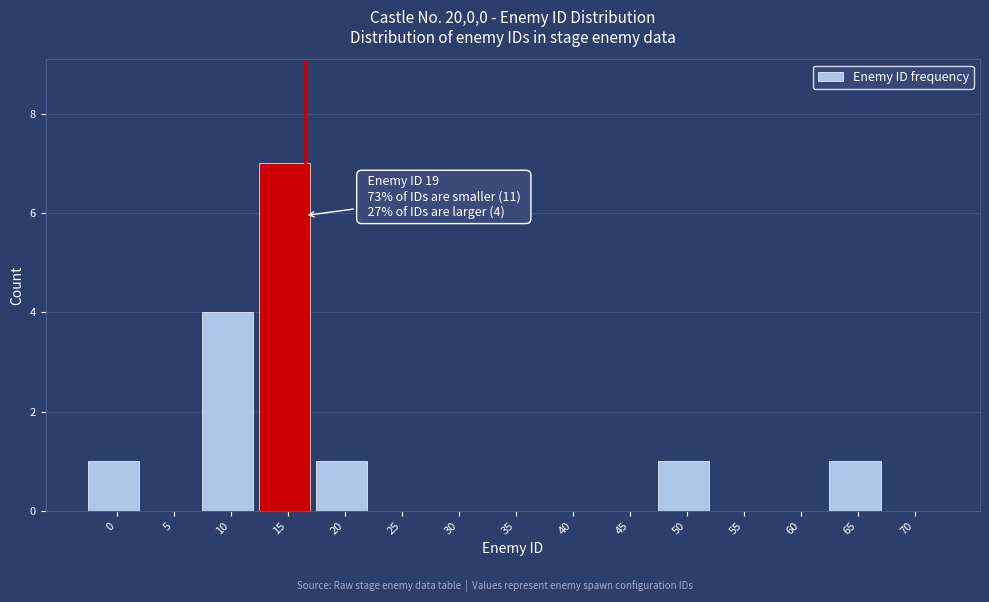

Reading left to right, list all the values displayed in this chart.

0=1	5=0	10=4	15=7	20=1	25=0	30=0	35=0	40=0	45=0	50=1	55=0	60=0	65=1	70=0